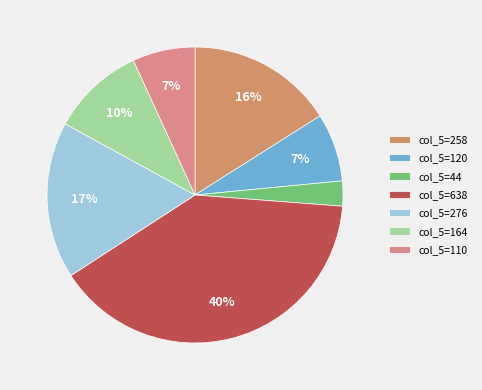

What is the largest slice in the pie chart?

col_5=638